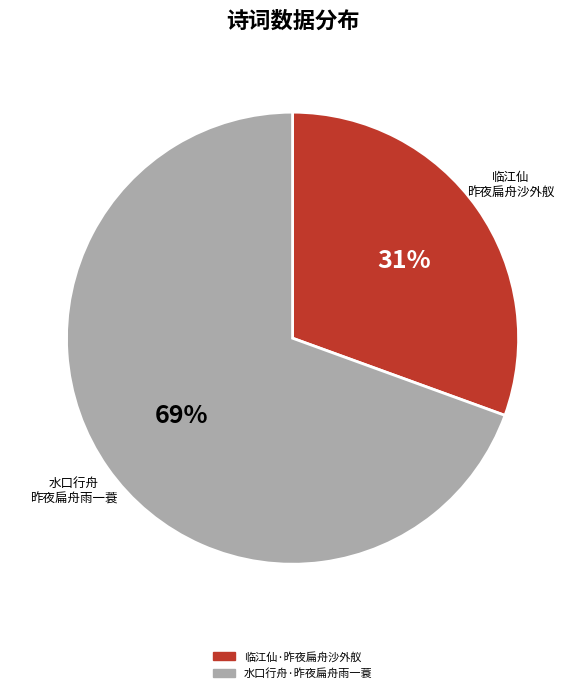

Between 临江仙·昨夜扁舟沙外舣 and 水口行舟·昨夜扁舟雨一蓑, which is larger?

水口行舟·昨夜扁舟雨一蓑